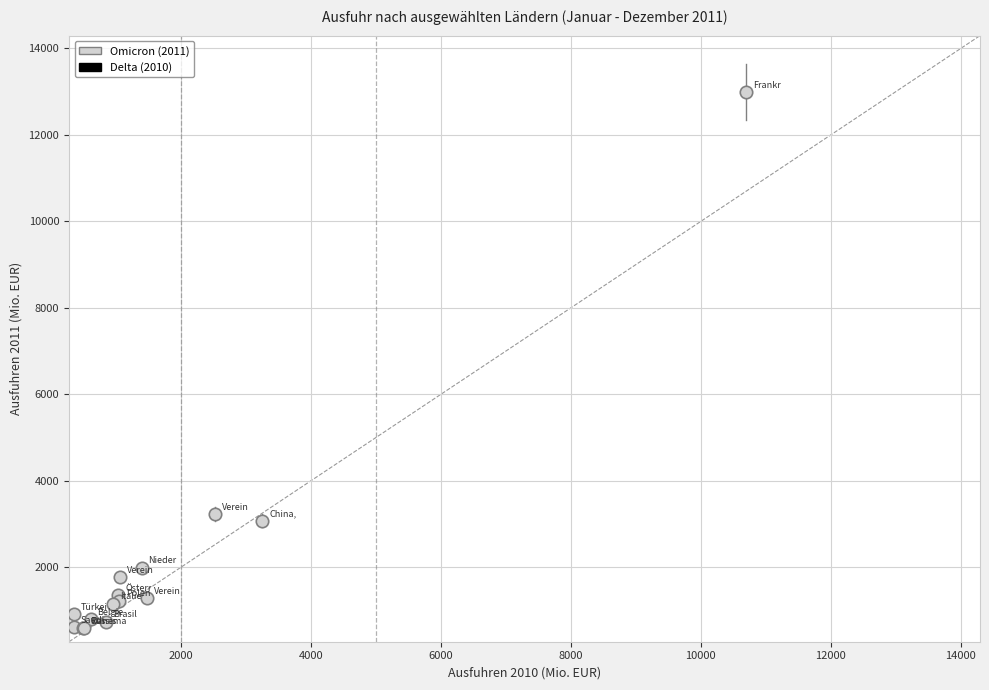

What Y value in the scatter plot is closest to 6793?

3221.3